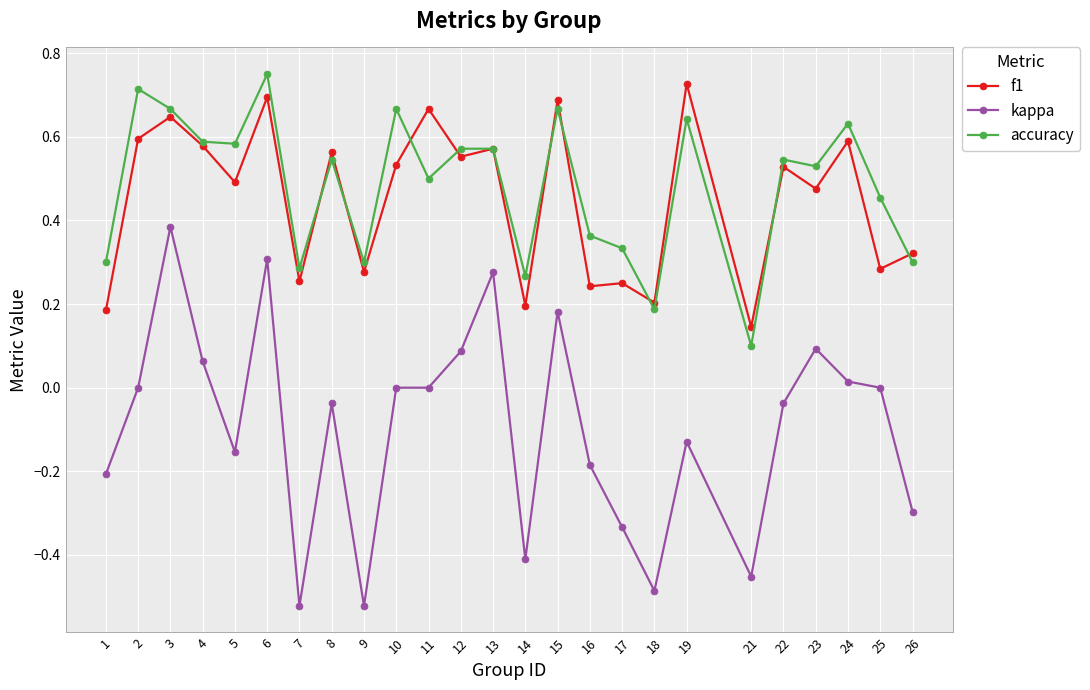

How many distinct data groups are displayed?

3